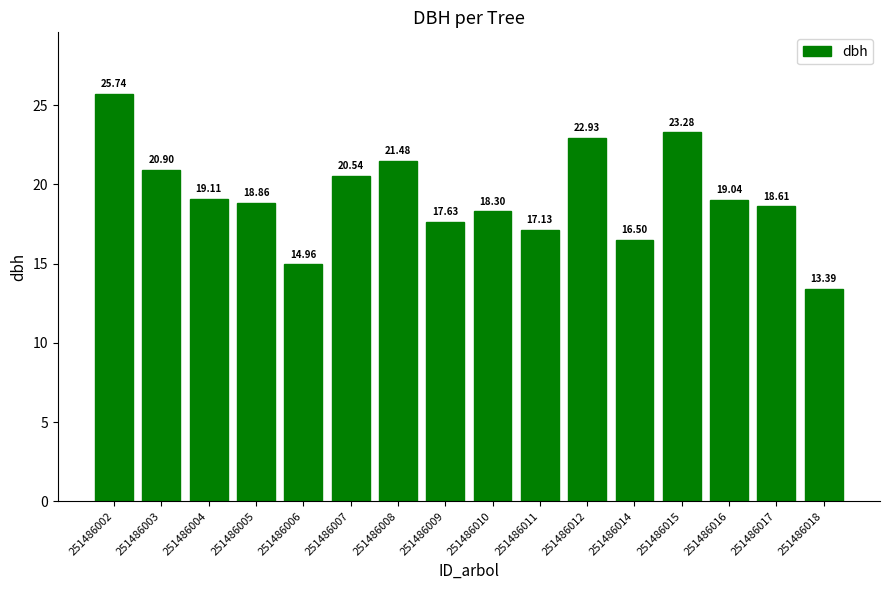

What is the average value?

19.3